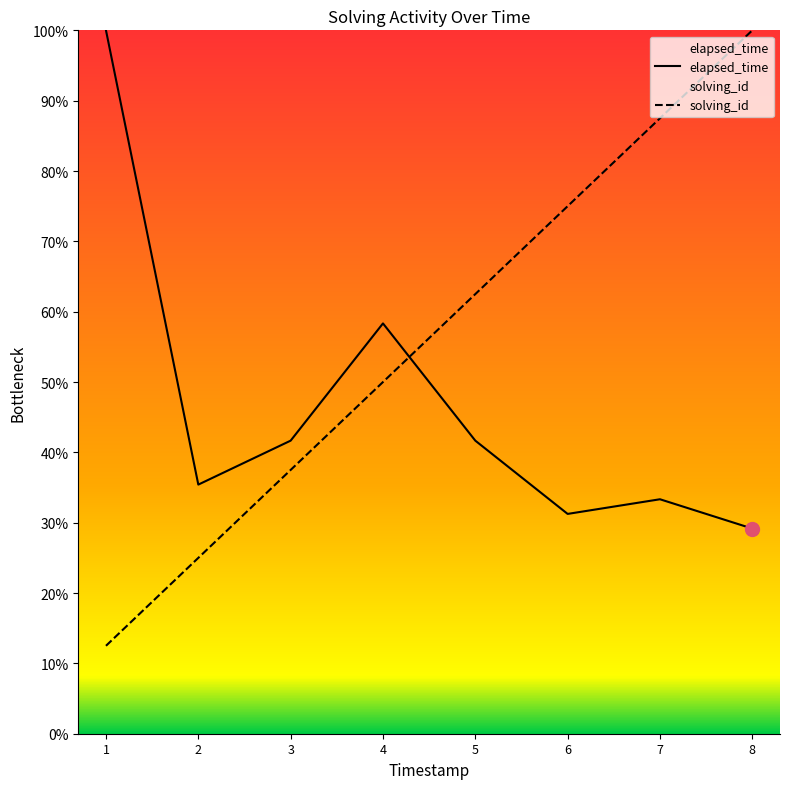

True or false: solving_id has a value of 20.1 at 1.

False